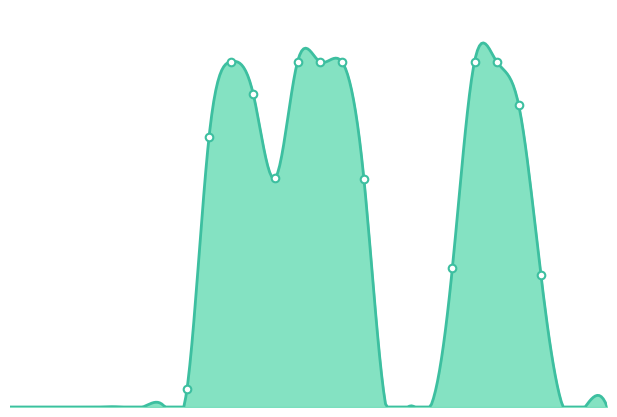

At how many categories does at least one series exceed 50?

15